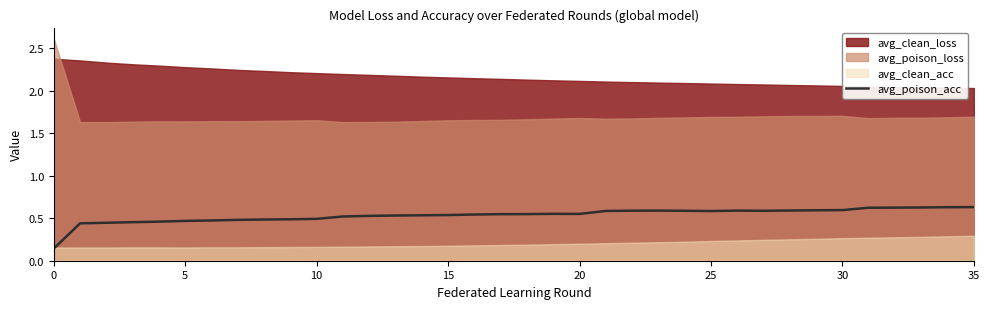

What is the difference between the maximum and minimum values?

0.5